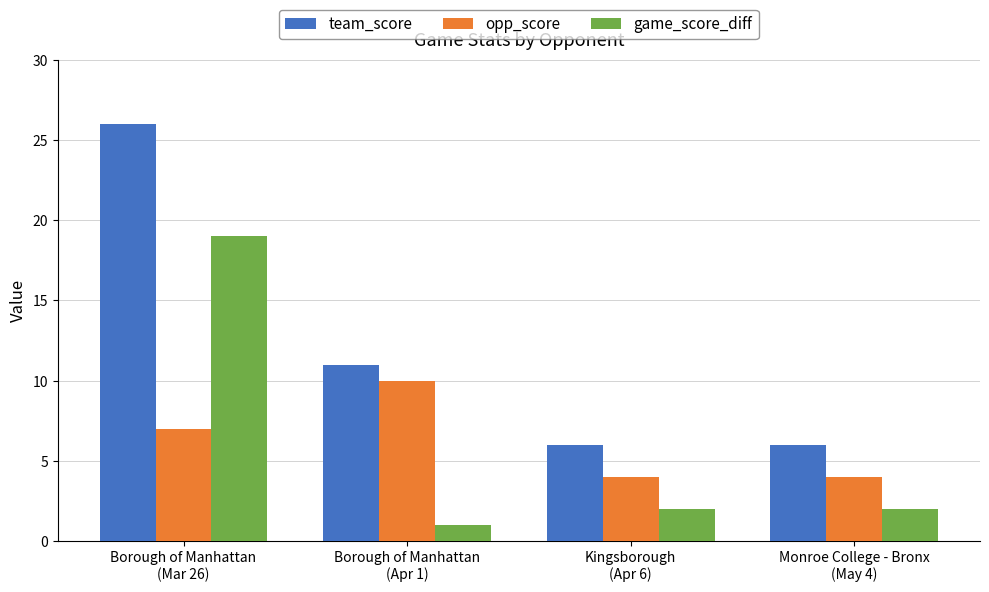

At which category is the sum across all series the highest?

Borough of Manhattan
(Mar 26)